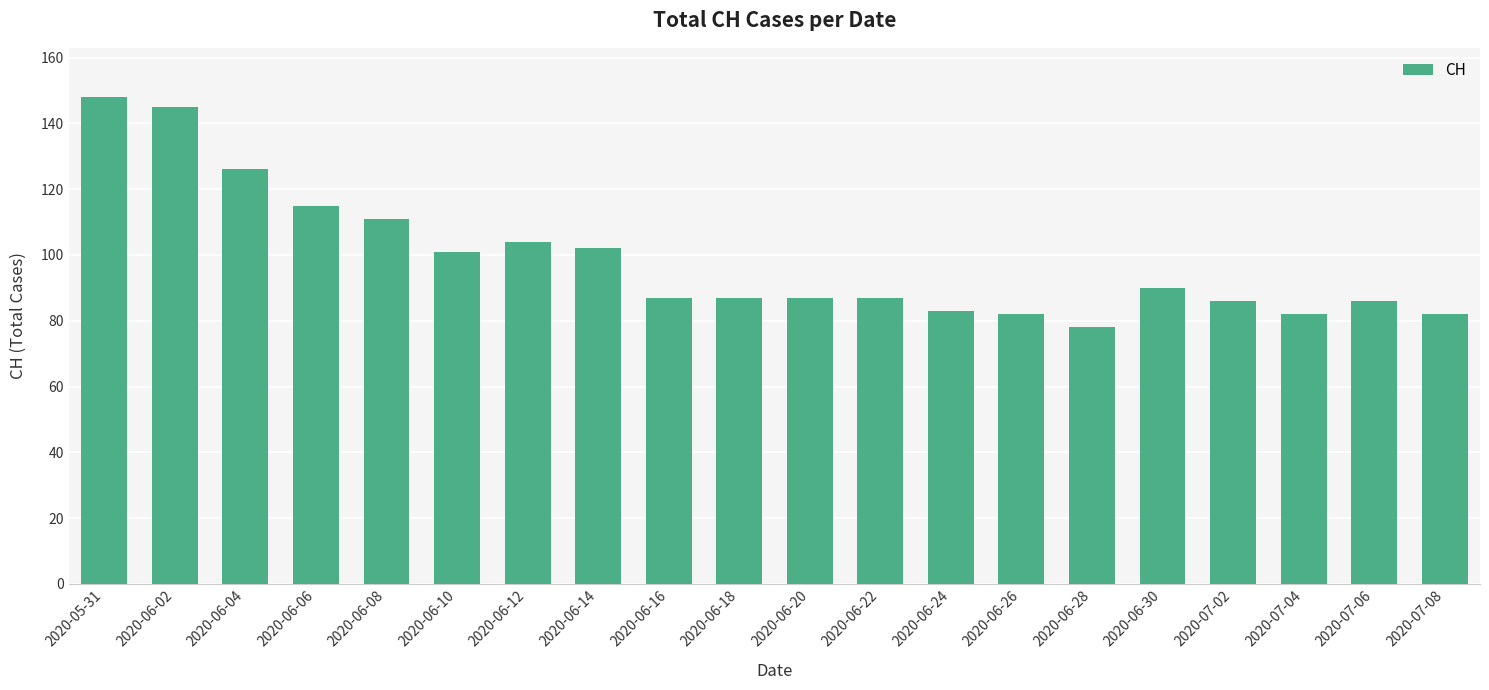

Reading right to left, what are all the values shown in this chart?

82	86	82	86	90	78	82	83	87	87	87	87	102	104	101	111	115	126	145	148